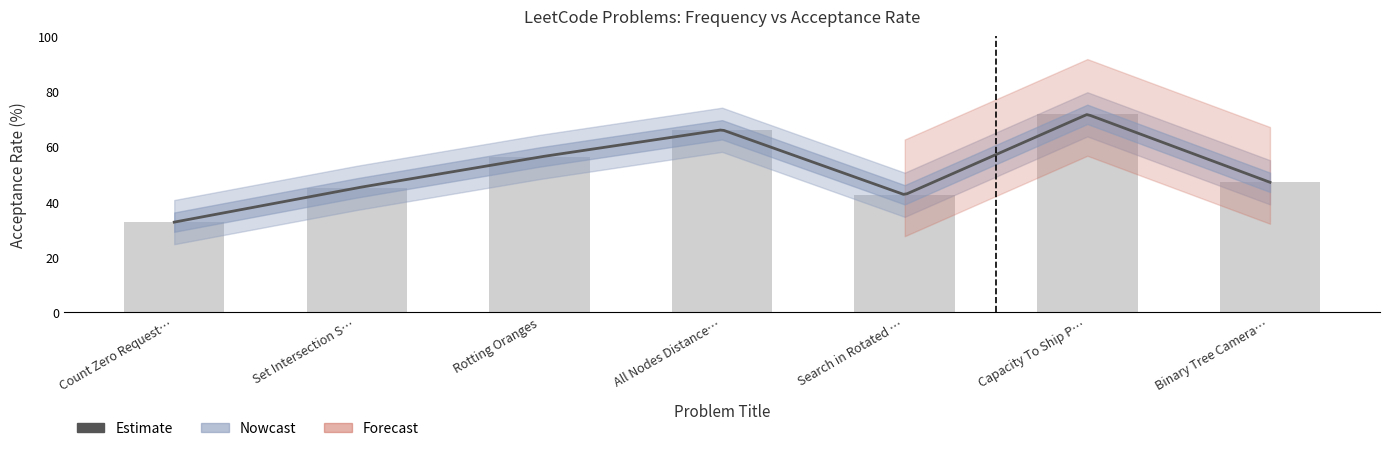

Is it true that the value at Count Zero Request… is 56.2?

False